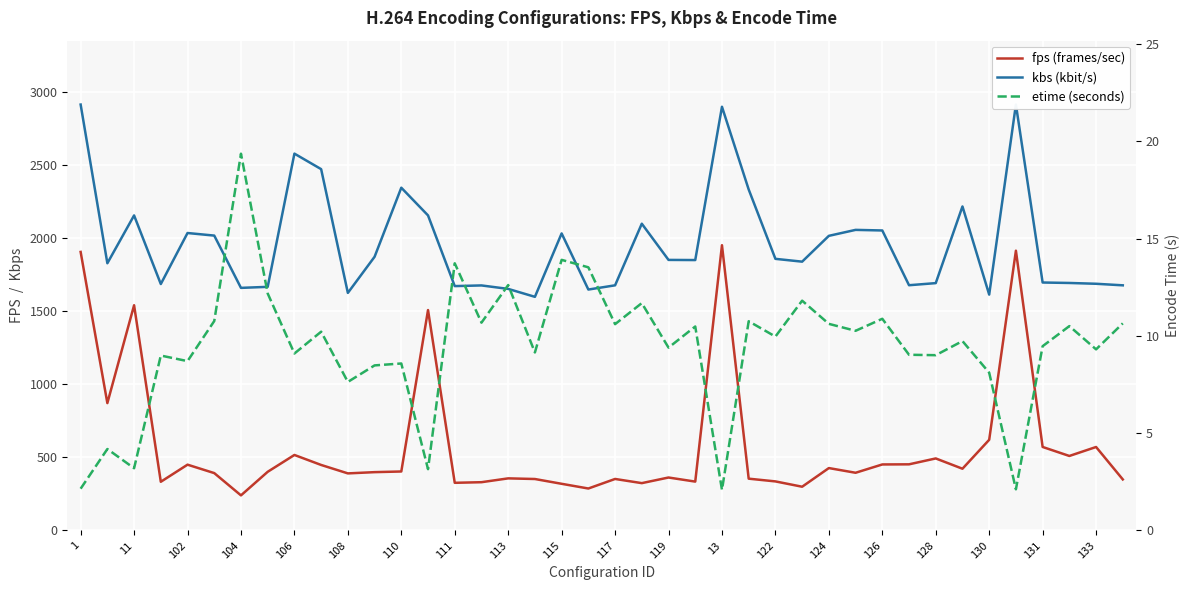

What is the maximum value shown in the chart?

2916.4